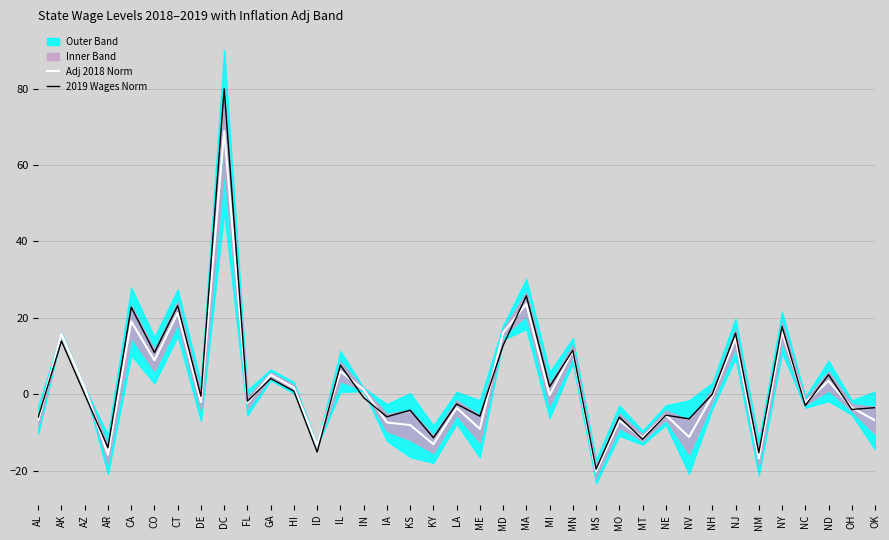

List the series in order of their overall mean, lowest first.

Adj 2018 Norm, 2019 Wages Norm